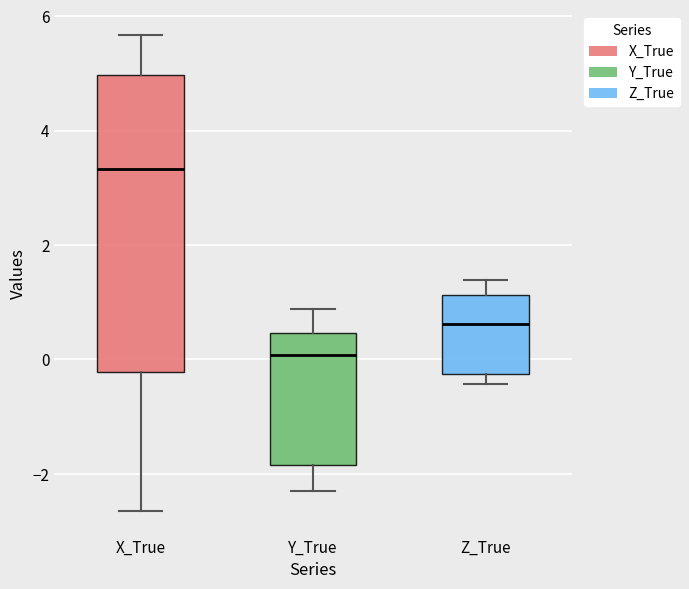

Comparing the boxes themselves (not the whiskers), which one is the tallest?

X_True